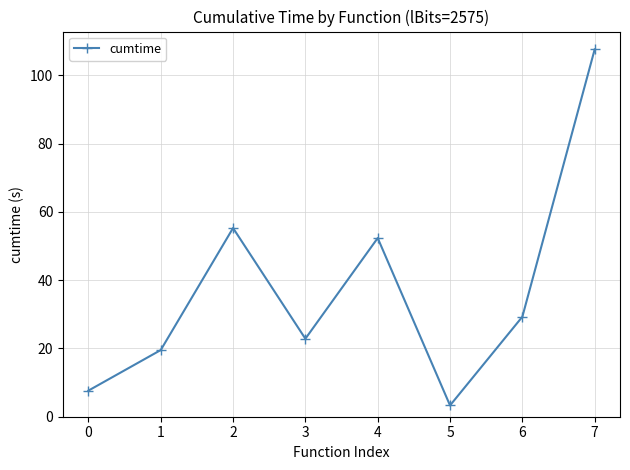

What is the average value?

37.2